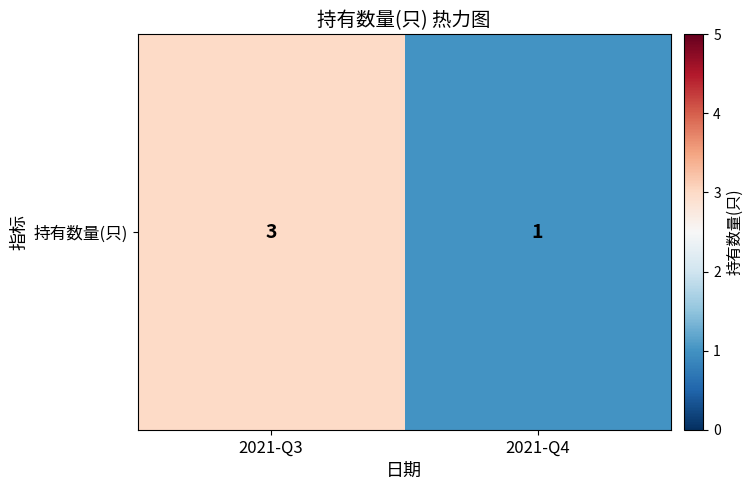

Between 2021-Q4 and 2021-Q3, which is larger?

2021-Q3